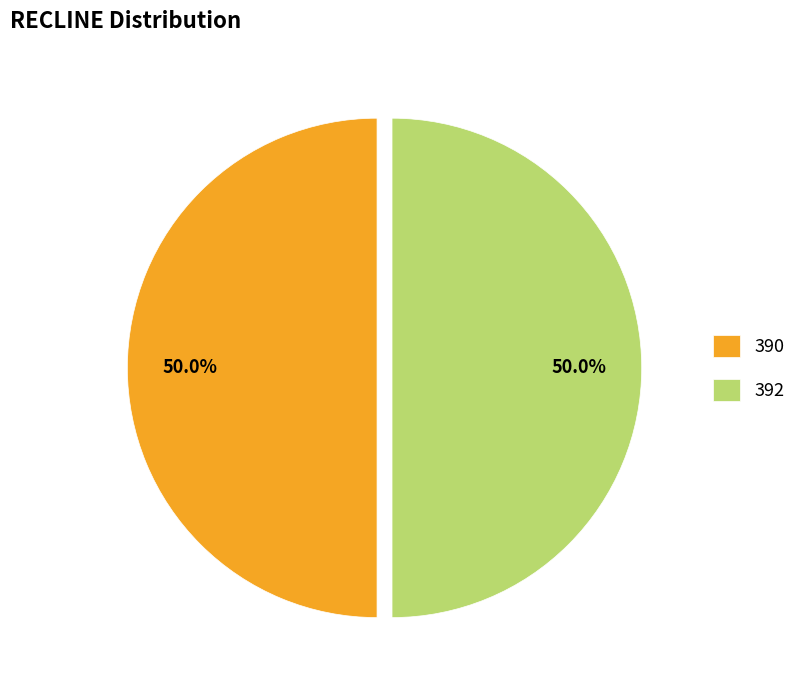

Combined, what portion of the pie is 390 and 392?

100.0%